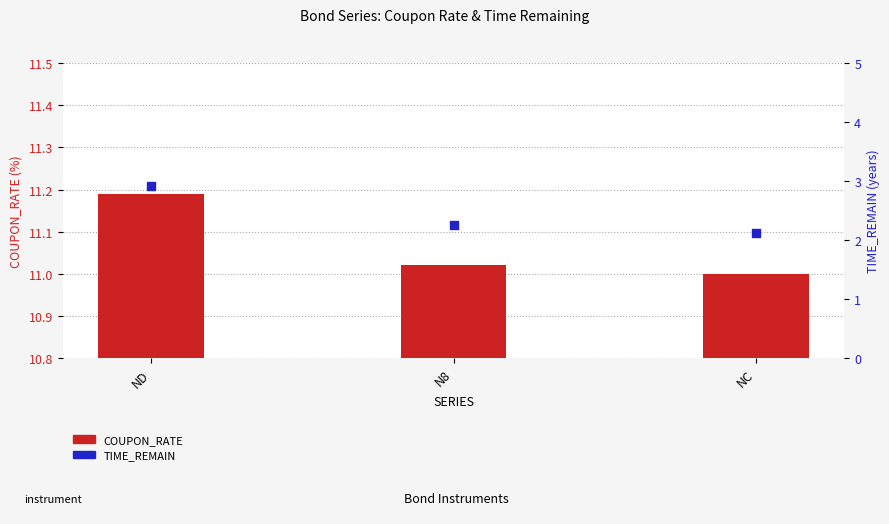

Which series reaches the maximum Y coordinate?

COUPON_RATE